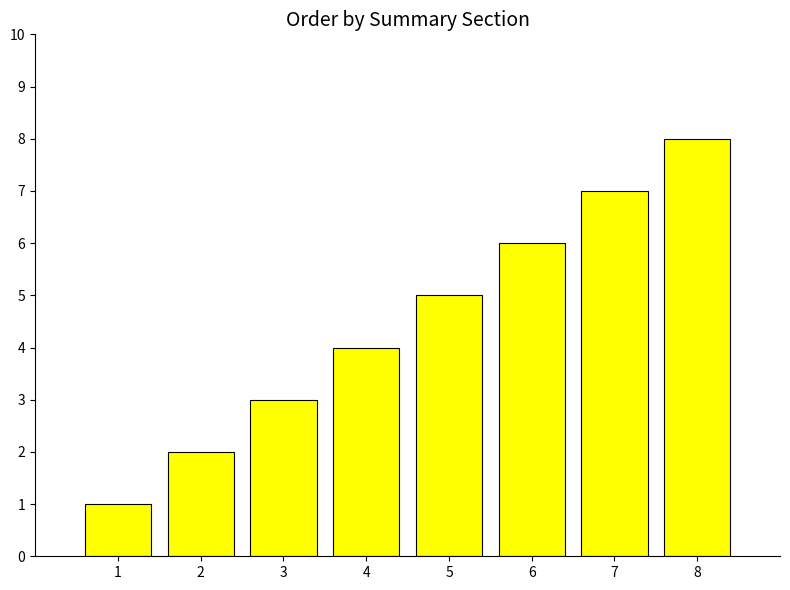

Reading right to left, transcribe all the data shown in this chart.

8	7	6	5	4	3	2	1